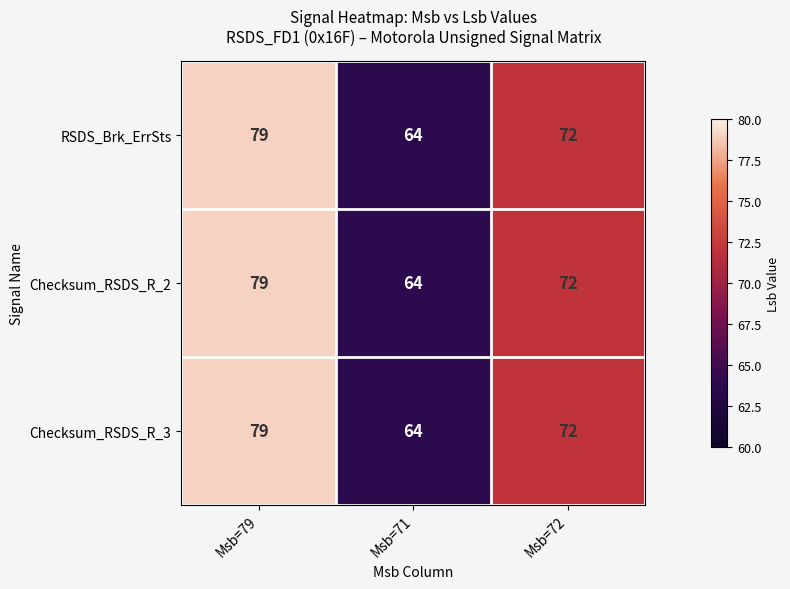

Reading left to right, extract all data points from this chart.

RSDS_Brk_ErrSts: 79	64	72
Checksum_RSDS_R_2: 79	64	72
Checksum_RSDS_R_3: 79	64	72